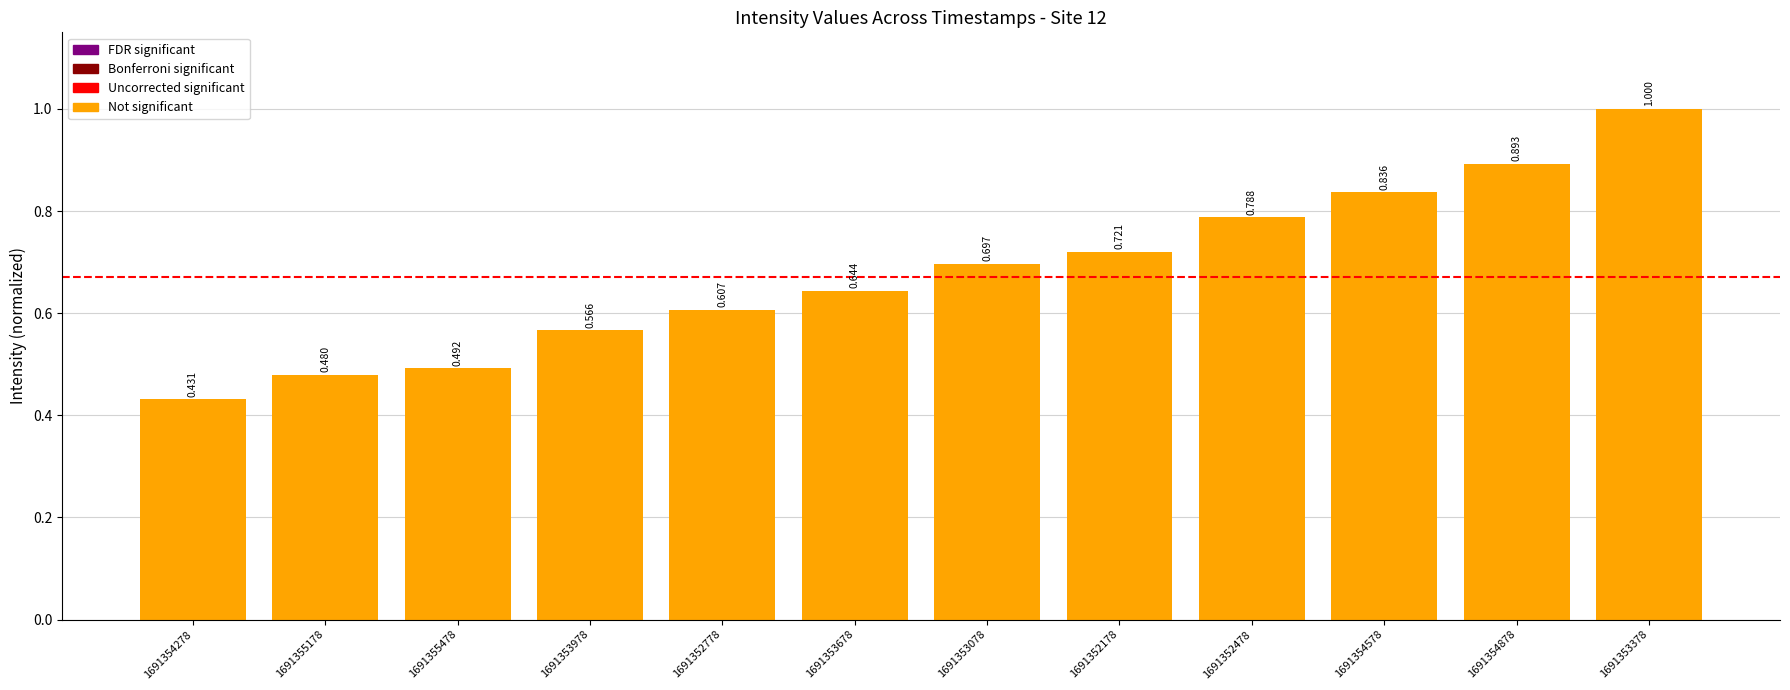

What is the minimum value shown in the chart?

0.4